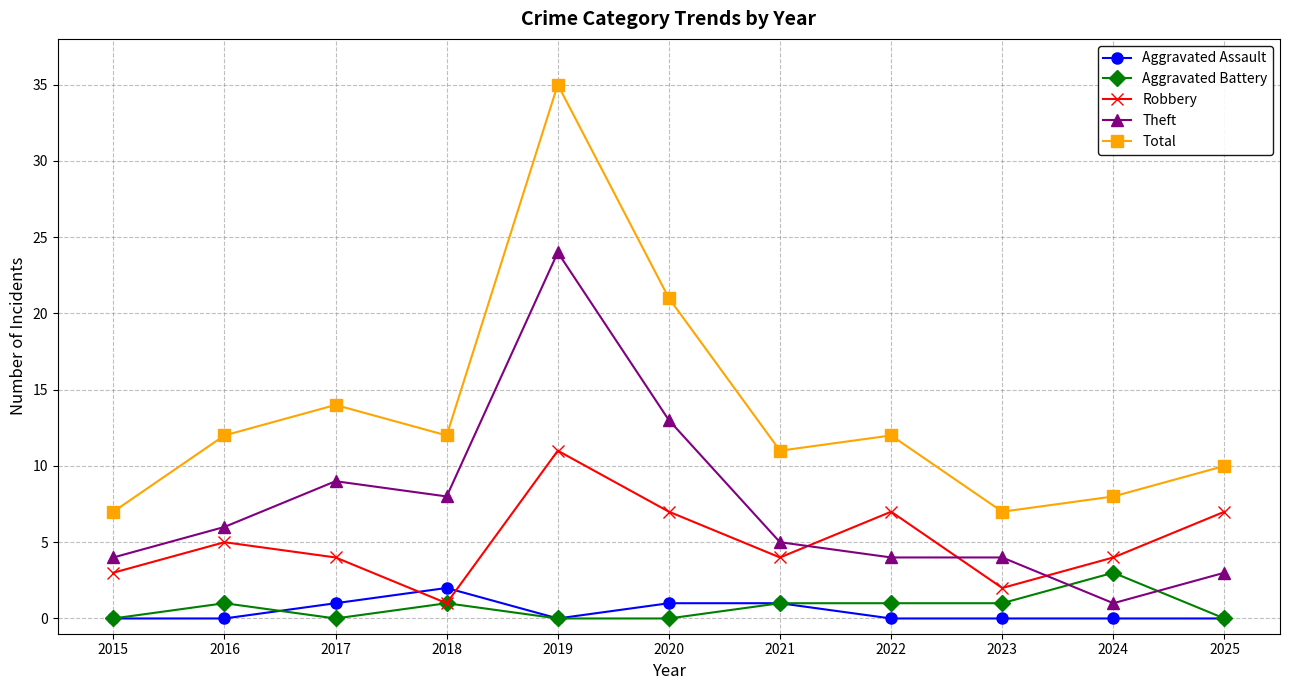

Does the chart display data point markers on the line(s)?

Yes